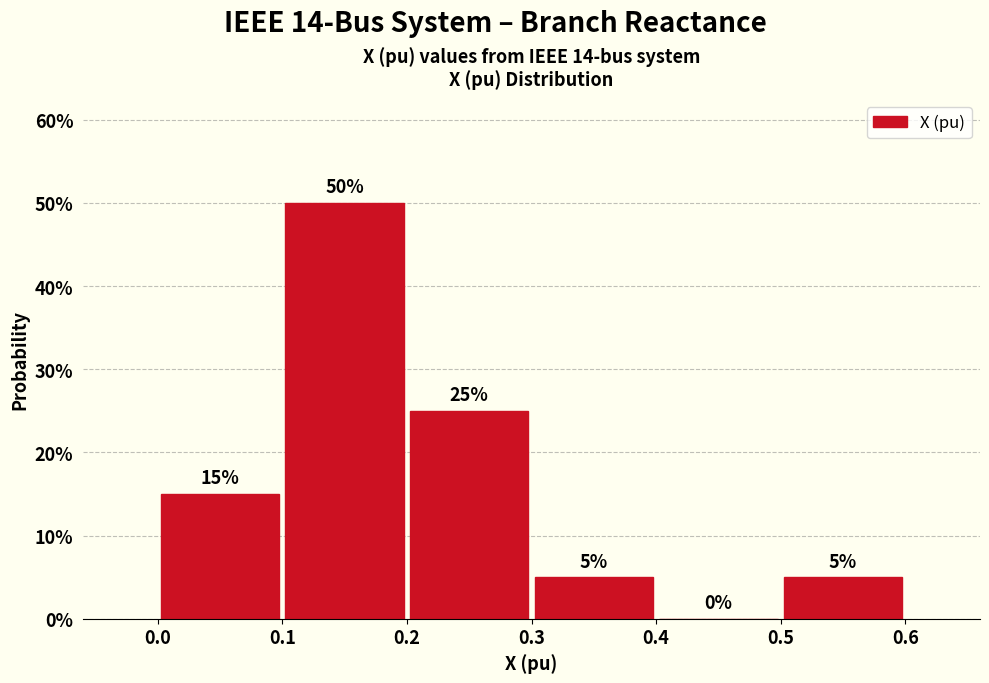

Reading left to right, list every bar in this chart as the range it spans on the x-axis followed by its height.

0.0 to 0.1: 15
0.1 to 0.2: 50
0.2 to 0.3: 25
0.3 to 0.4: 5
0.4 to 0.5: 0
0.5 to 0.6: 5